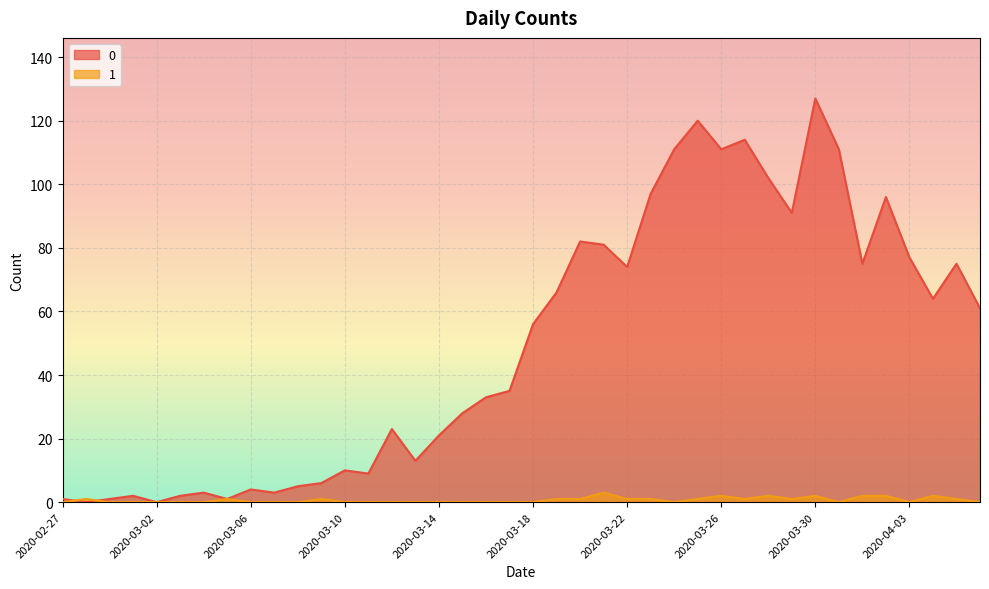

What is the average value of the 1 series?

1